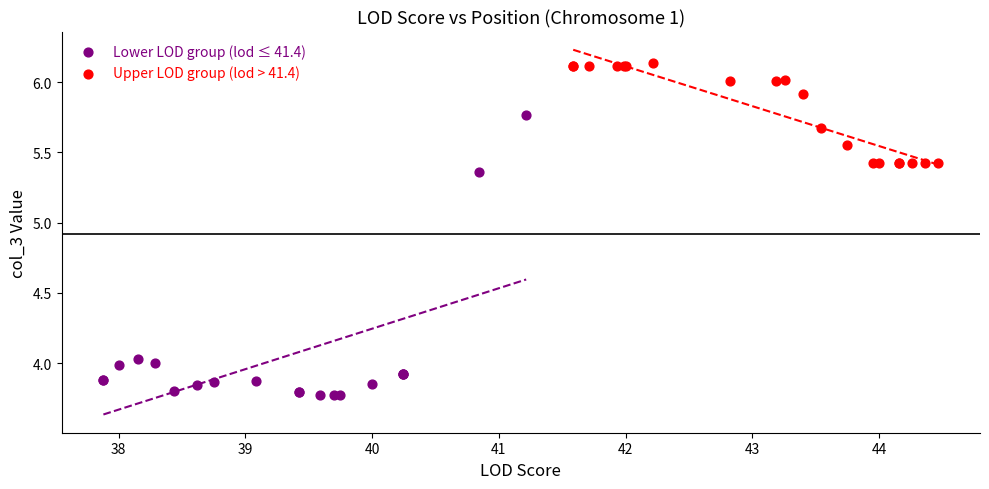

Which series has the largest Y range (max minus min)?

Lower LOD group (lod ≤ 41.4)